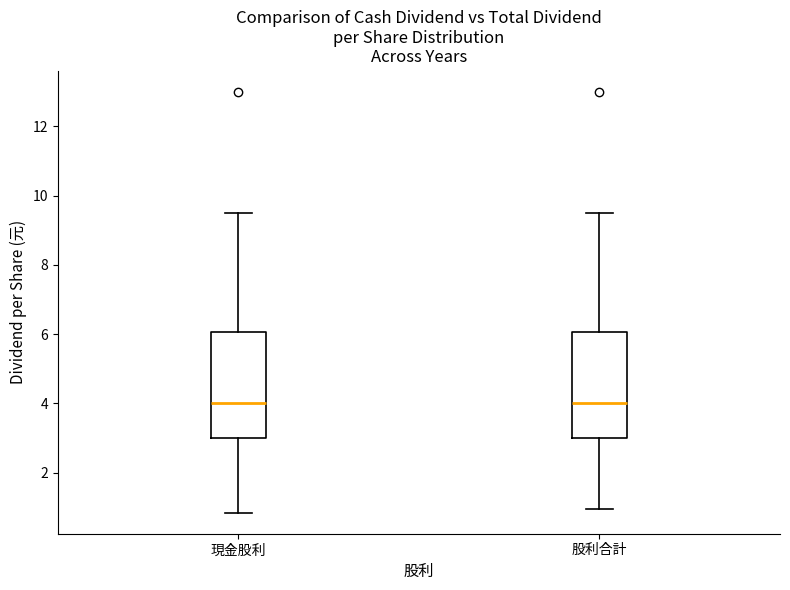

Where does the lower whisker of the box for 現金股利 end on the y-axis? The values are not printed on the chart, so give them approximately, as read against the axis.

0.8